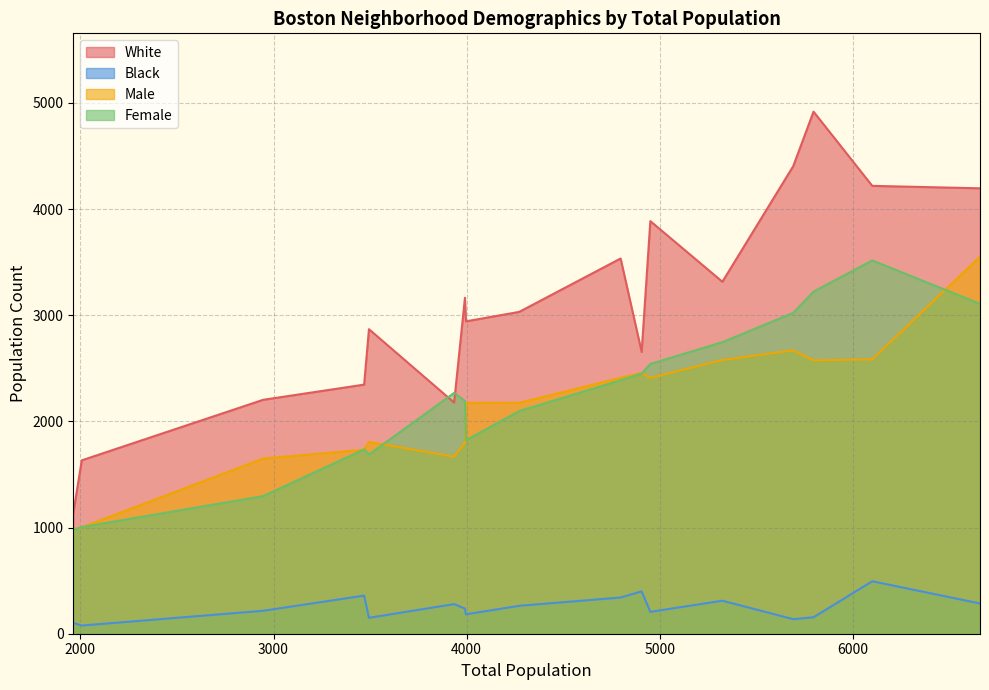

True or false: Black and White cross at least once.

False